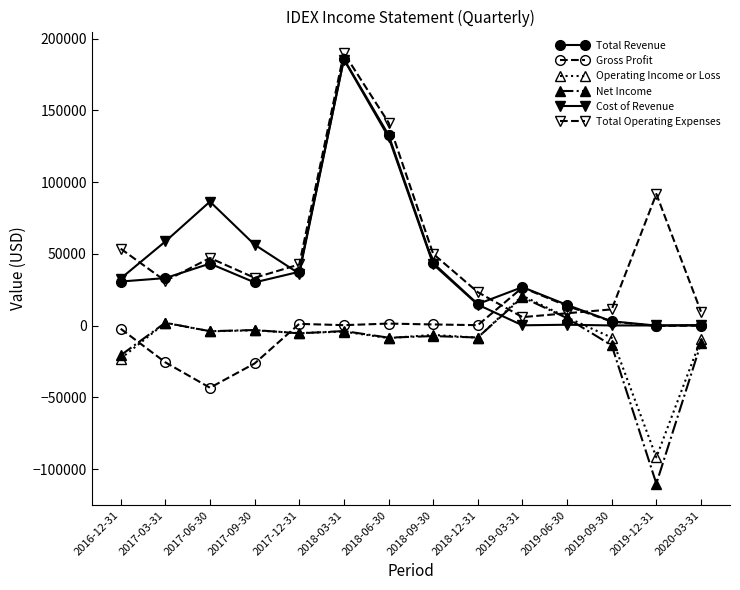

Is this an area chart (filled region under the line)?

No